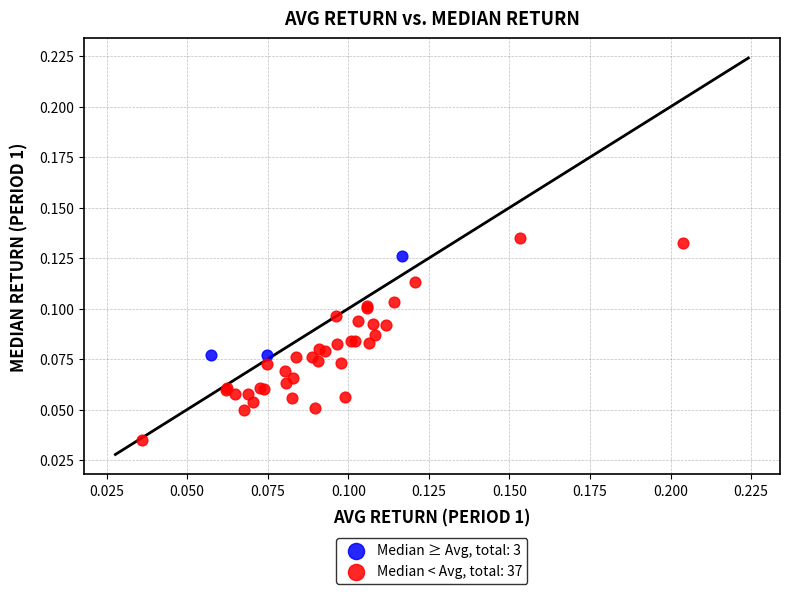

Which series contains the lowest Y value?

Median < Avg, total: 37